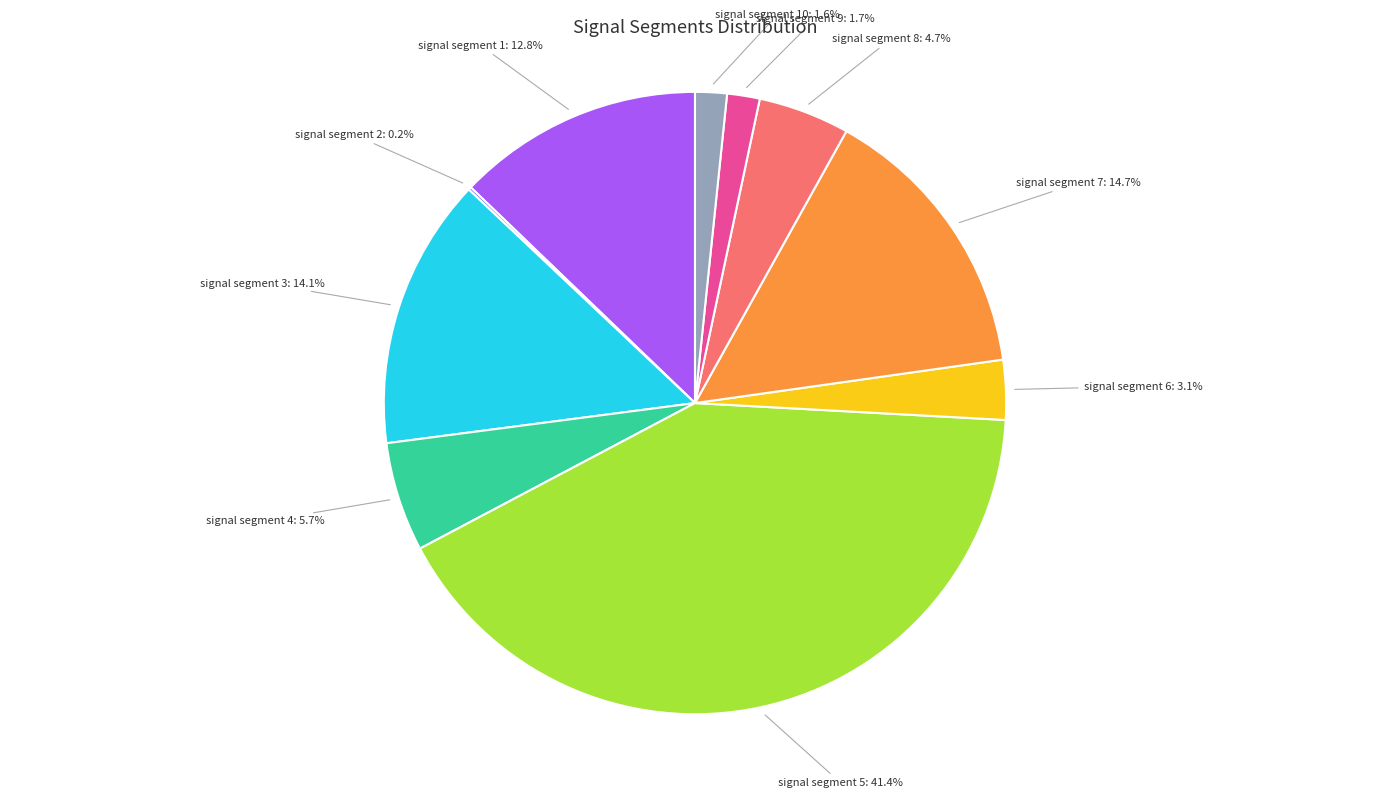

What percentage is NOT represented by signal segment 6: 3.1%?

96.9%